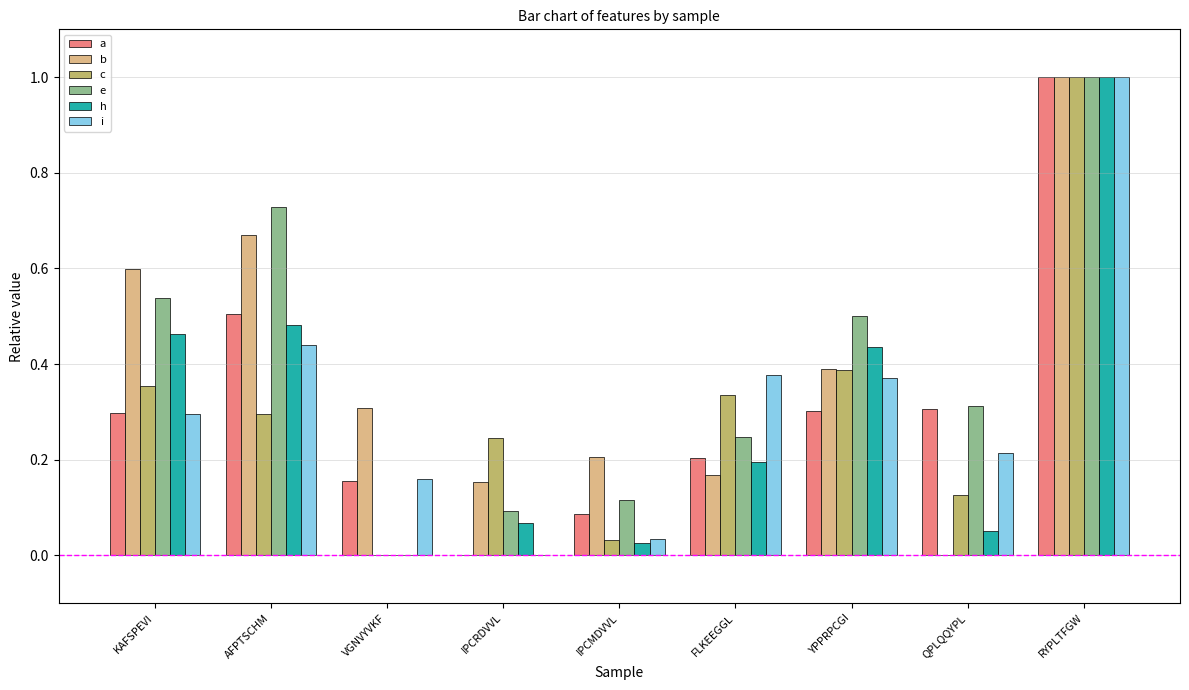

What are all the series names shown in the legend?

a, b, c, e, h, i